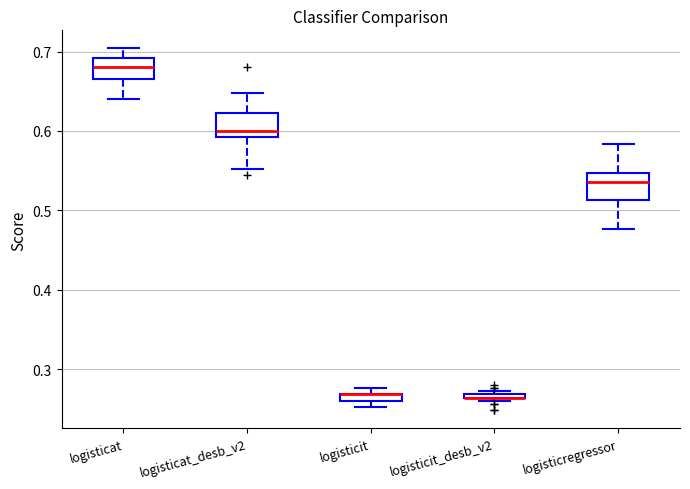

Where is the lower edge of the box for logisticit_desb_v2 on the y-axis? The values are not printed on the chart, so give them approximately, as read against the axis.

0.26